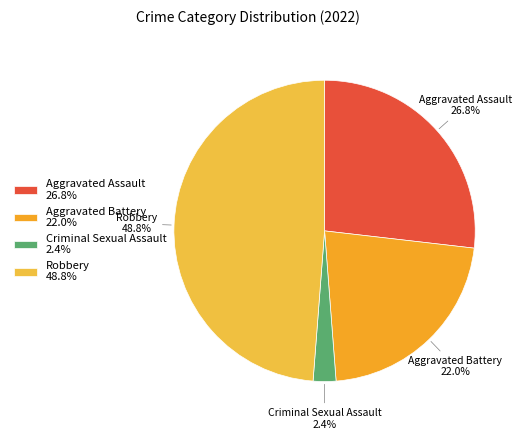

Is Robbery the majority of the pie?

No